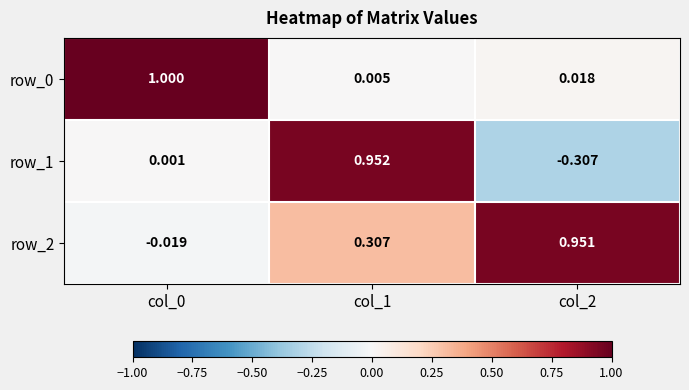

At which label does row_2 reach its peak?

col_2